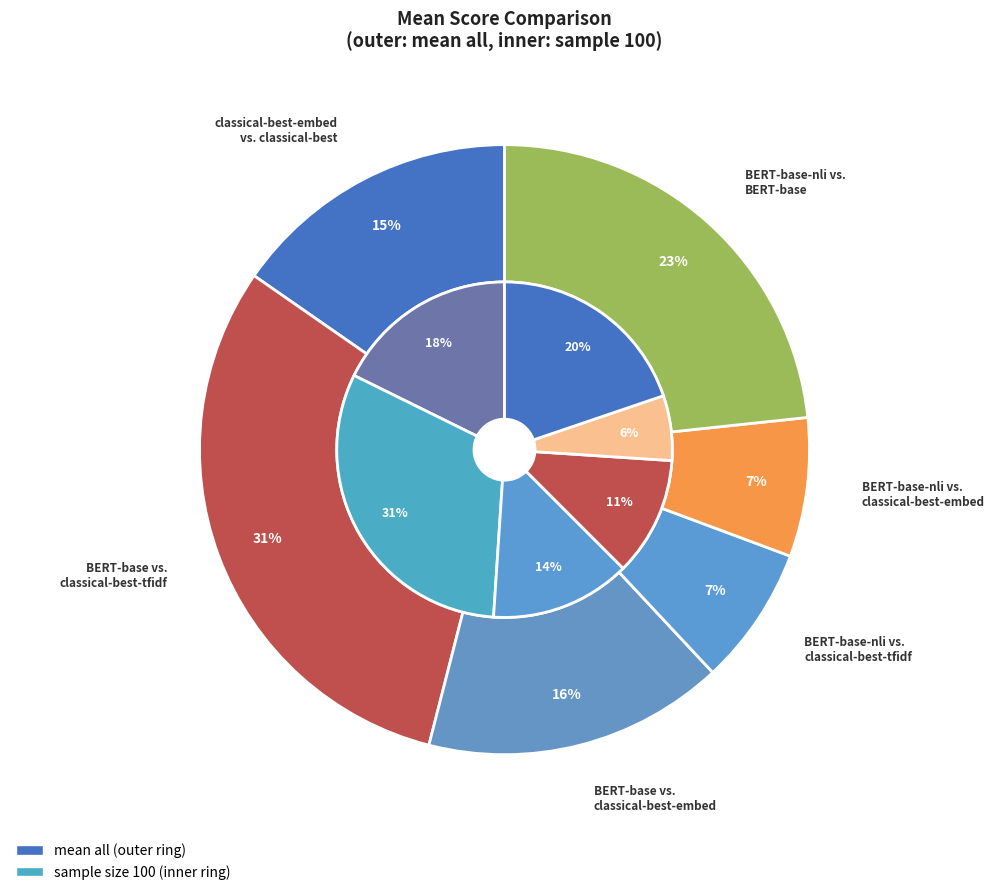

Which series has the largest range (max minus min)?

values_100